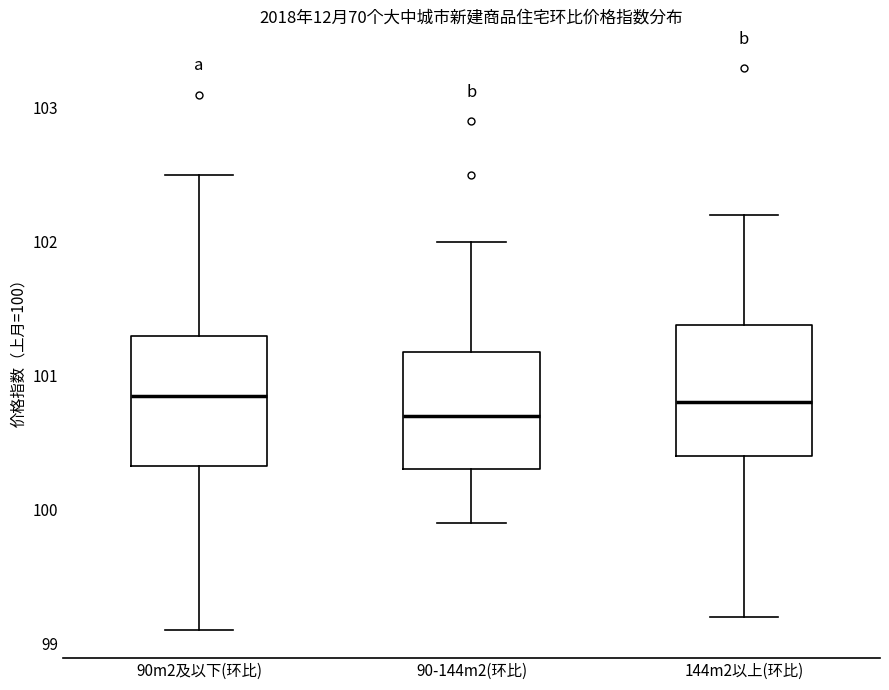

Reading left to right, transcribe this box plot: for each box, give where its median line is, the range the box spans, and where its two whiskers end, as read against the y-axis. The values are not printed on the chart, so give them approximately, as read against the axis.

90m2及以下(环比): median 100.9, box 100.3 to 101.3, whiskers 99.1 to 102.5
90-144m2(环比): median 100.7, box 100.3 to 101.2, whiskers 99.9 to 102.0
144m2以上(环比): median 100.8, box 100.4 to 101.4, whiskers 99.2 to 102.2